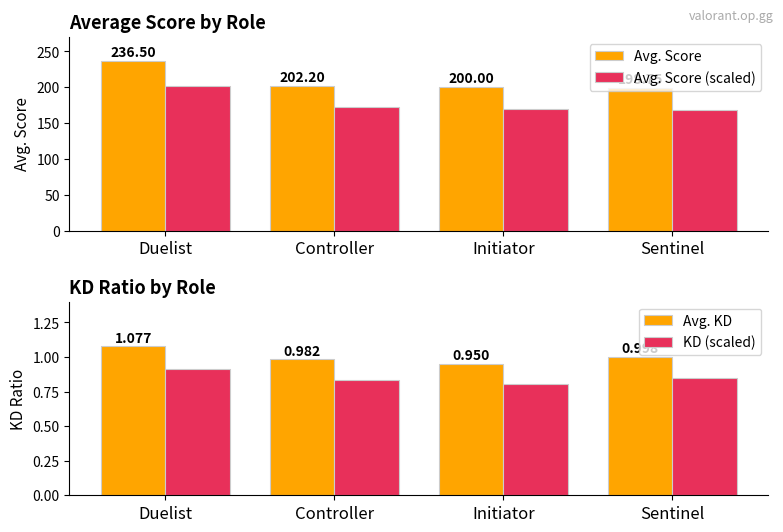

Are the bars grouped side by side (vs. stacked)?

Yes